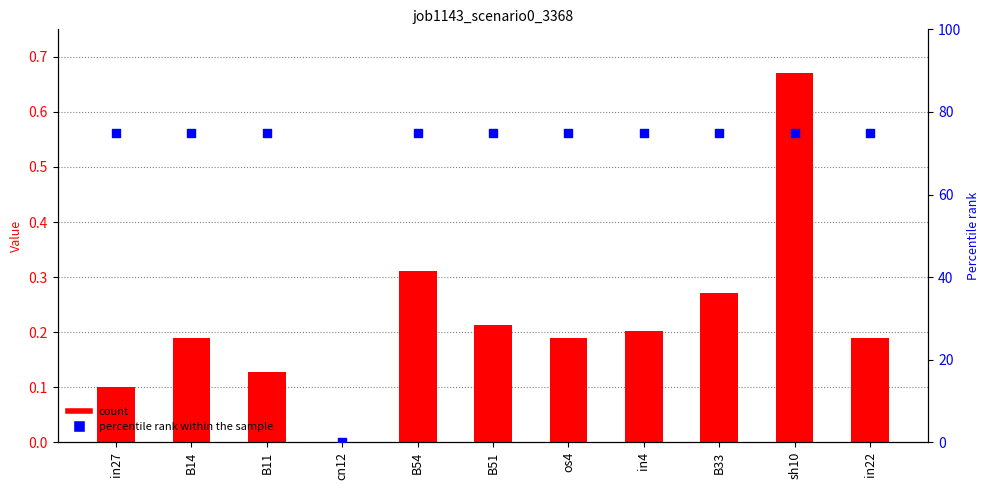

At how many categories does at least one series exceed 65?

10